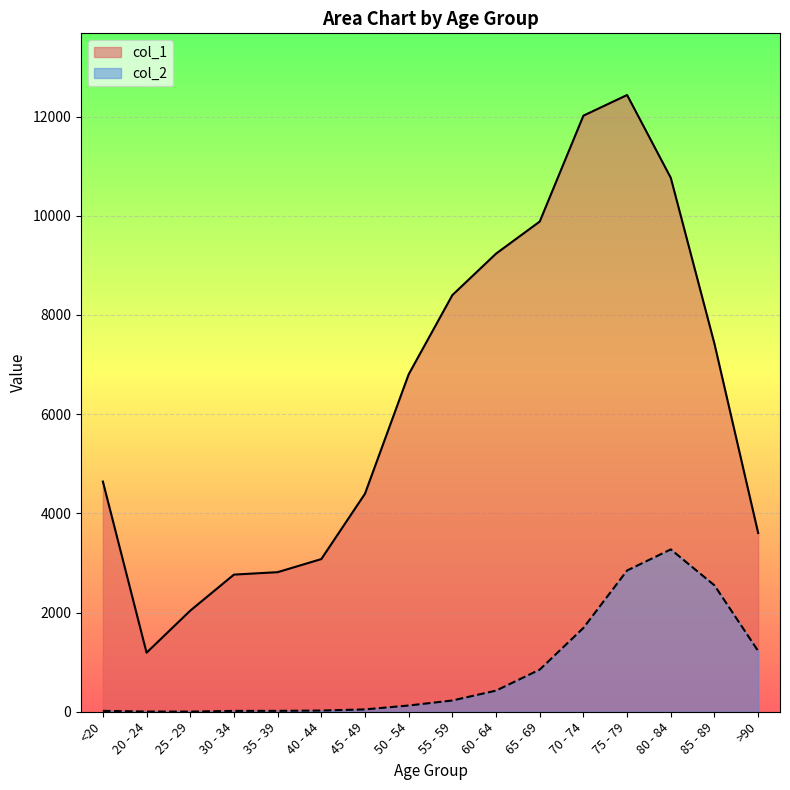

What position from the right is 80 - 84?

3